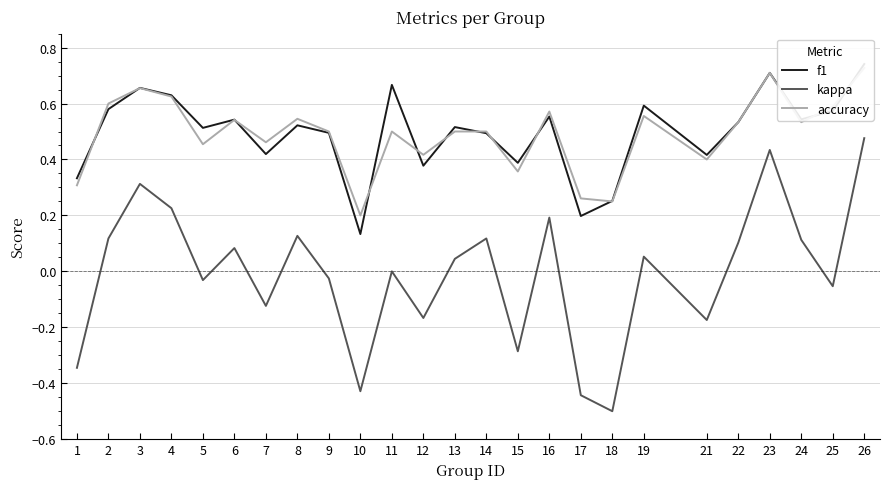

Reading right to left, list all the values displayed in this chart.

f1: 26=0.7	25=0.6	24=0.5	23=0.7	22=0.5	21=0.4	19=0.6	18=0.3	17=0.2	16=0.6	15=0.4	14=0.5	13=0.5	12=0.4	11=0.7	10=0.1	9=0.5	8=0.5	7=0.4	6=0.5	5=0.5	4=0.6	3=0.7	2=0.6	1=0.3
kappa: 26=0.5	25=-0.1	24=0.1	23=0.4	22=0.1	21=-0.2	19=0.1	18=-0.5	17=-0.4	16=0.2	15=-0.3	14=0.1	13=0.0	12=-0.2	11=0.0	10=-0.4	9=-0.0	8=0.1	7=-0.1	6=0.1	5=-0.0	4=0.2	3=0.3	2=0.1	1=-0.3
accuracy: 26=0.7	25=0.6	24=0.5	23=0.7	22=0.5	21=0.4	19=0.6	18=0.2	17=0.3	16=0.6	15=0.4	14=0.5	13=0.5	12=0.4	11=0.5	10=0.2	9=0.5	8=0.5	7=0.5	6=0.5	5=0.5	4=0.6	3=0.7	2=0.6	1=0.3